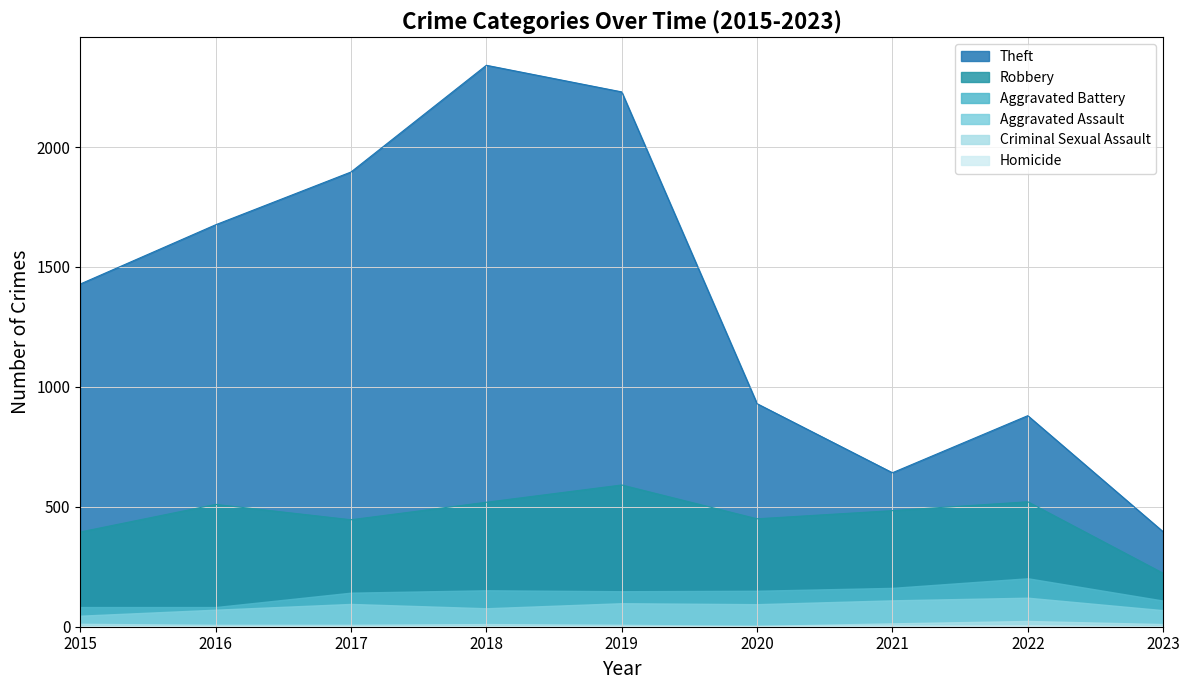

True or false: Criminal Sexual Assault has a value of 12 at 2022.

False